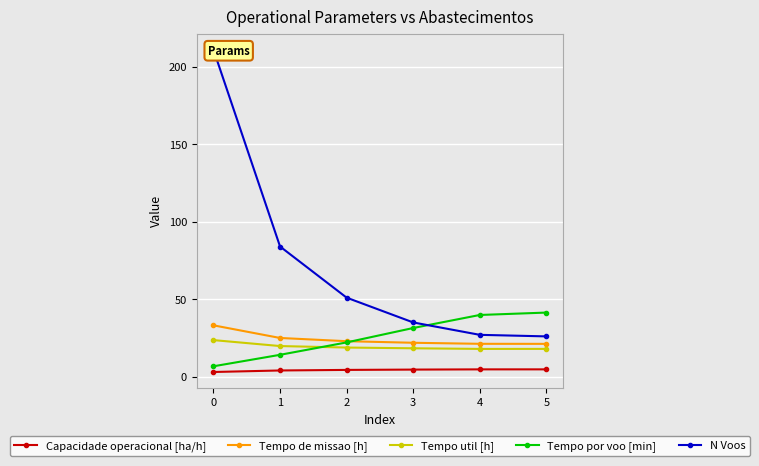

True or false: Capacidade operacional [ha/h] and Tempo util [h] cross at least once.

False